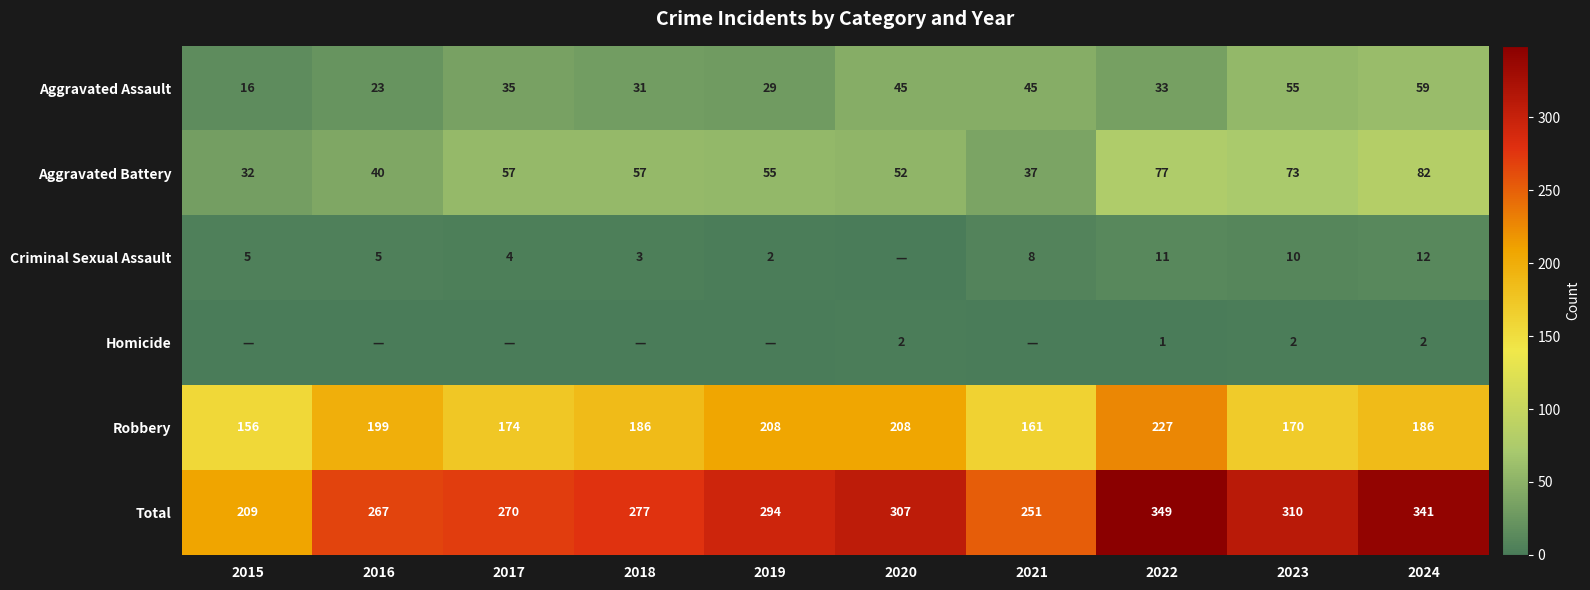

How many data points does each series have?

10